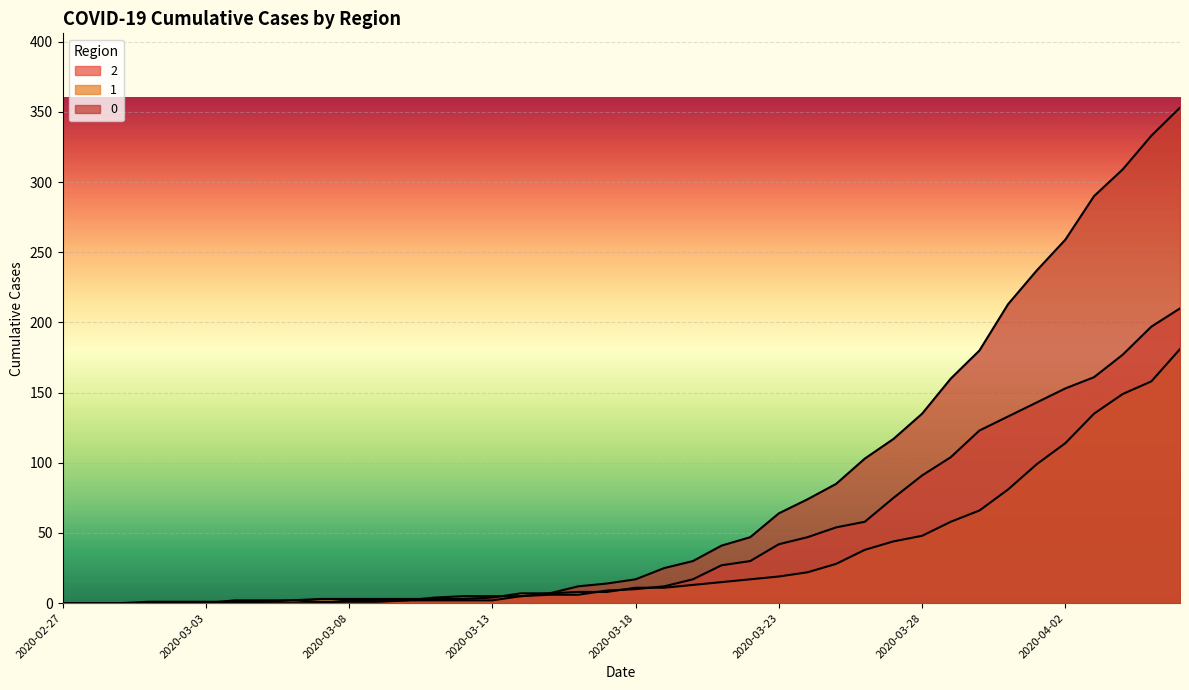

The 1 series shows 18 at 2020-03-19. True or false?

False